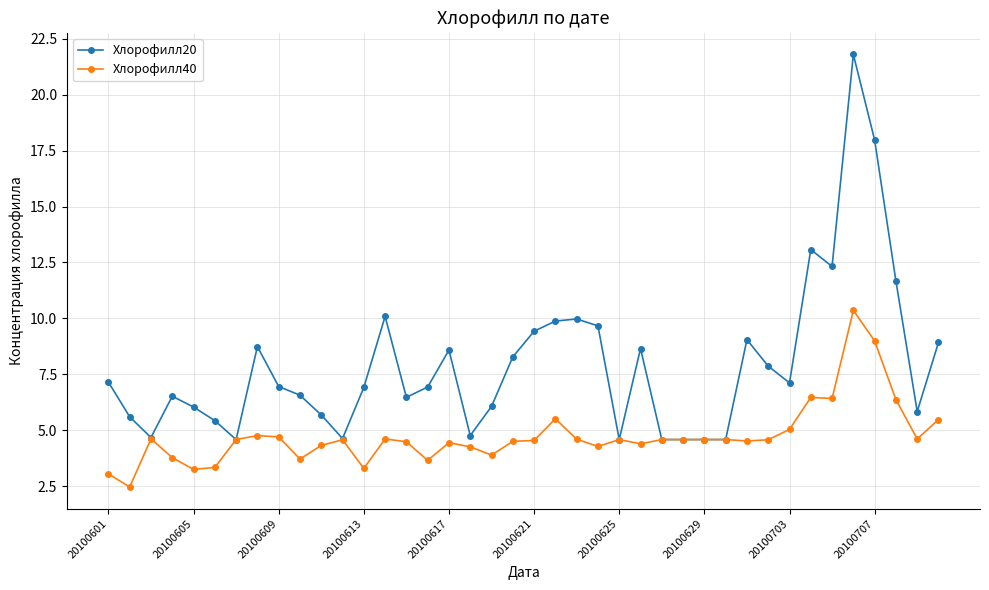

What is the average value of the Хлорофилл40 series?

4.7